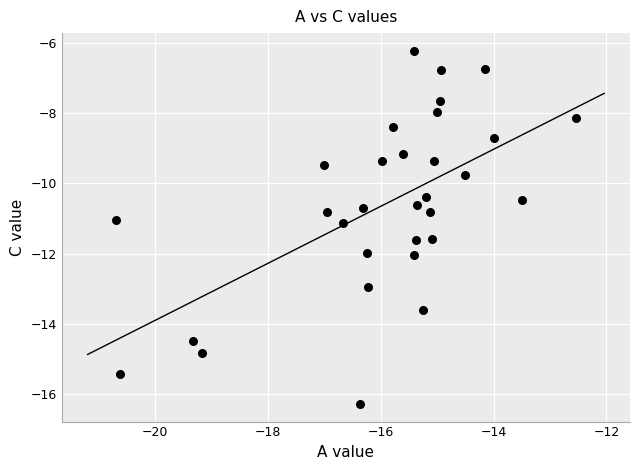

What is the range of X values (max minus min)?

8.2